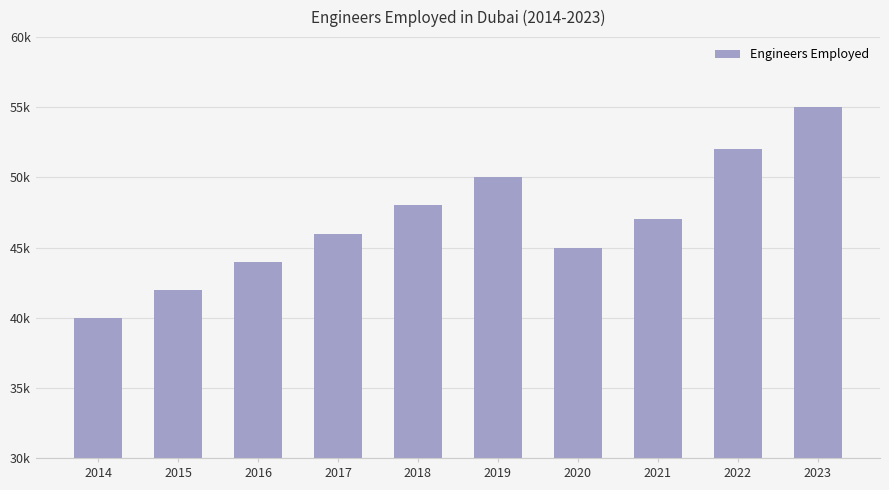

Are the bars horizontal?

No